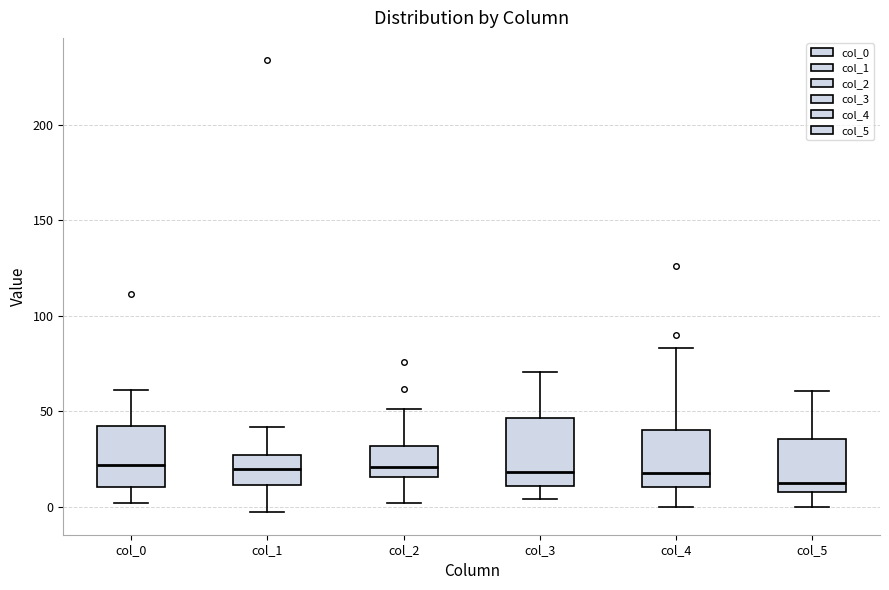

Reading left to right, transcribe this box plot: for each box, give where its median line is, the range the box spans, and where its two whiskers end, as read against the y-axis. The values are not printed on the chart, so give them approximately, as read against the axis.

col_0: median 20, box 10 to 40, whiskers 0 to 60
col_1: median 20, box 10 to 25, whiskers -5 to 40
col_2: median 20, box 15 to 30, whiskers 0 to 50
col_3: median 20, box 10 to 45, whiskers 5 to 70
col_4: median 20, box 10 to 40, whiskers 0 to 85
col_5: median 15, box 10 to 35, whiskers 0 to 60